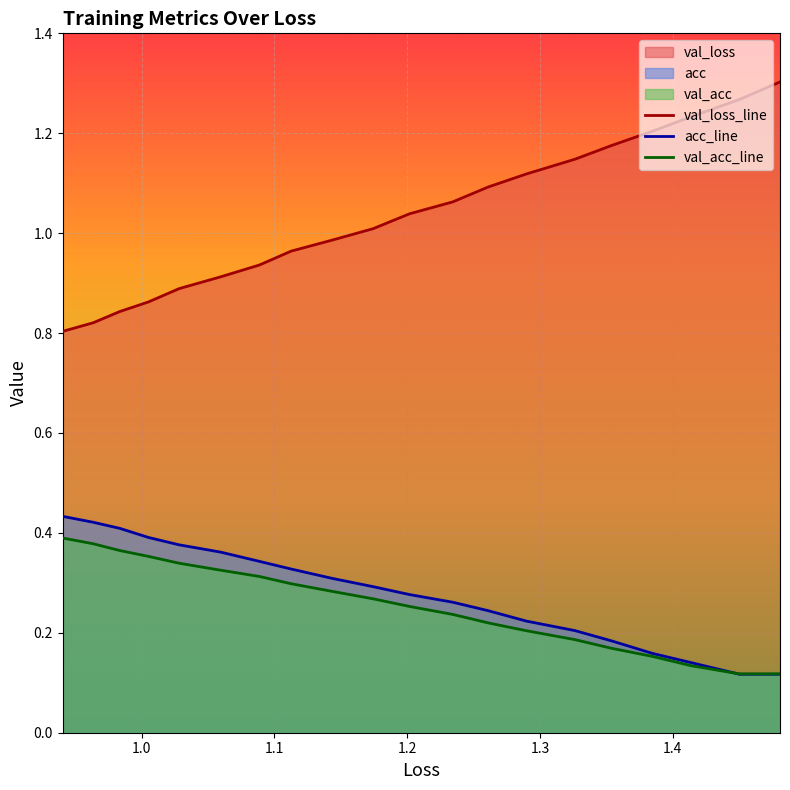

Which series has the widest spread of values?

val_loss_line